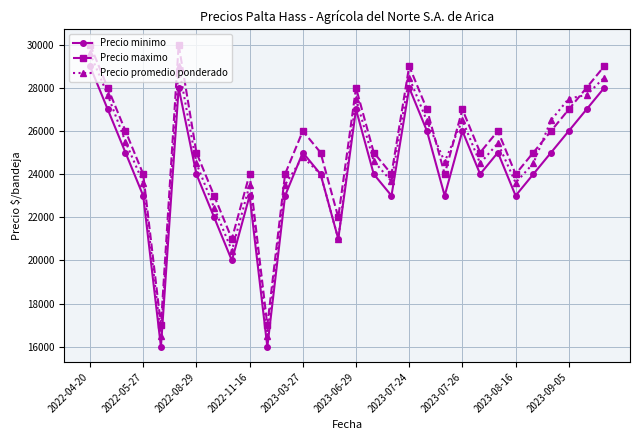

What is the highest value of the Precio minimo series?

29000